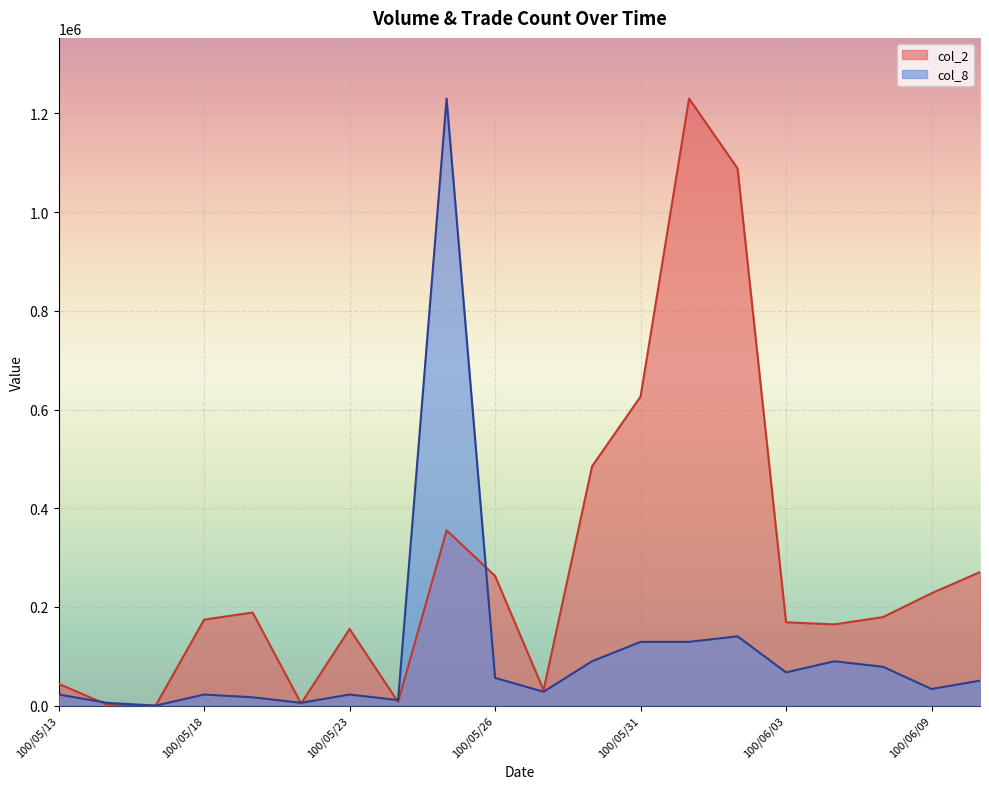

Which has a higher value, 100/05/26 or 100/05/18?

100/05/26